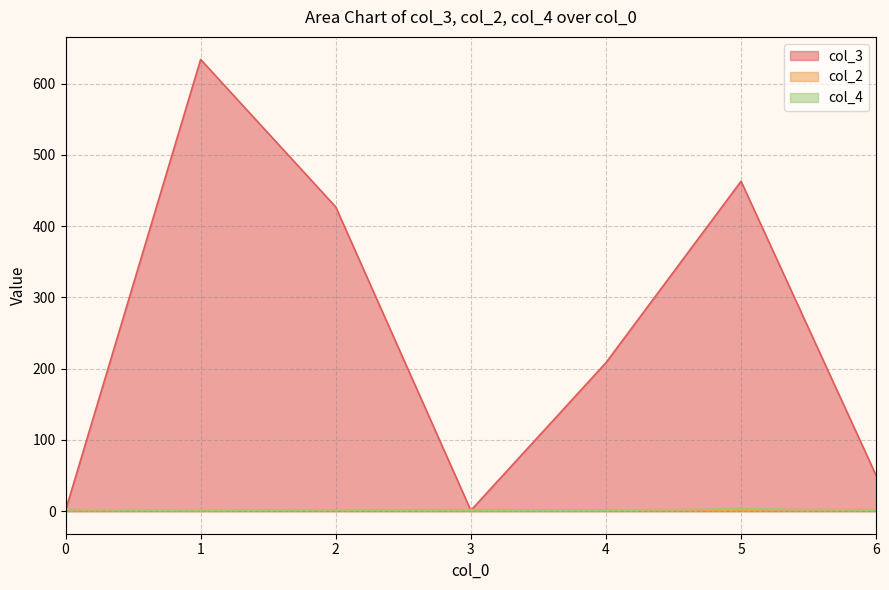

Which series has the largest total across all categories?

col_3